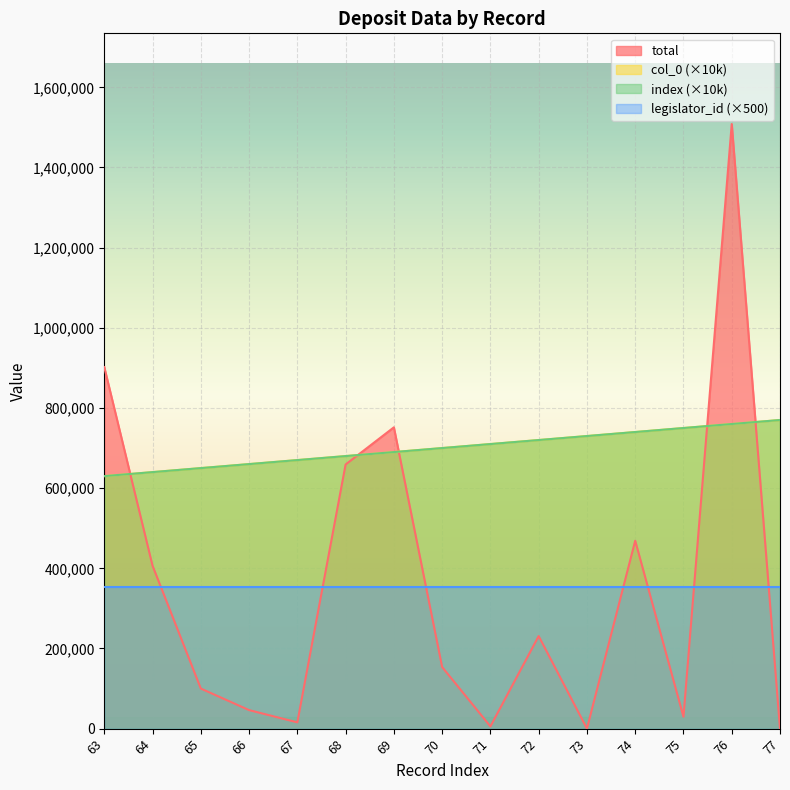

At which category does the chart reach its peak across all series?

76